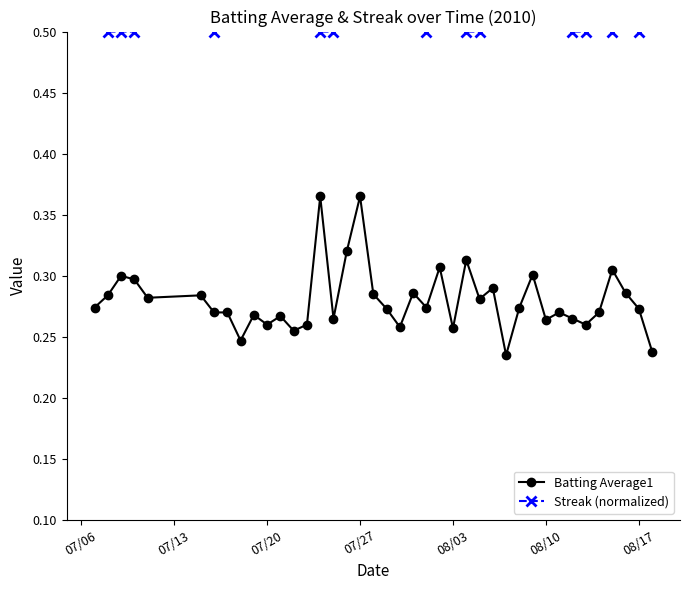

How many Batting Average1 values are between 0 and 1?

40